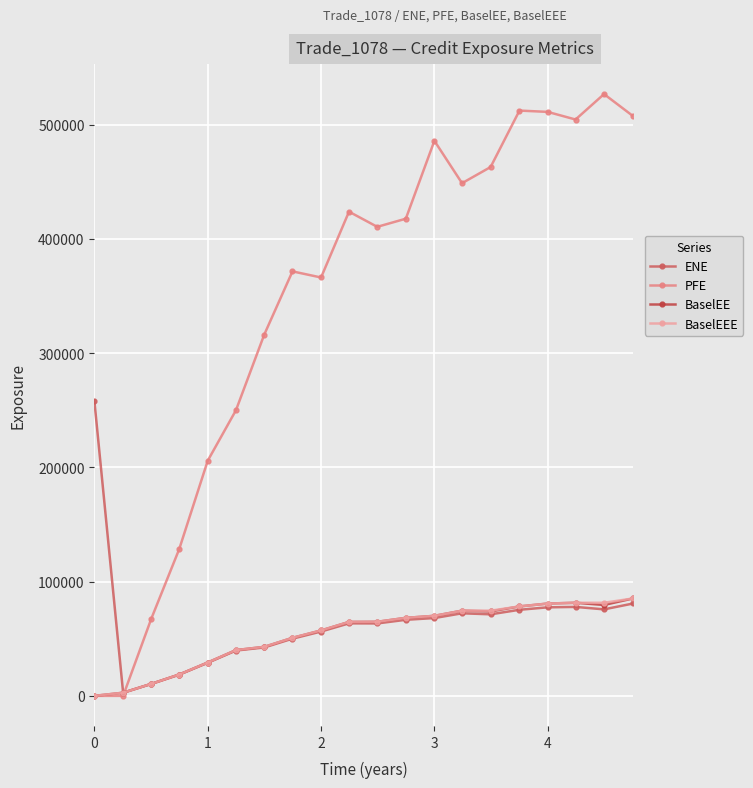

Count the number of data series in this chart.

4